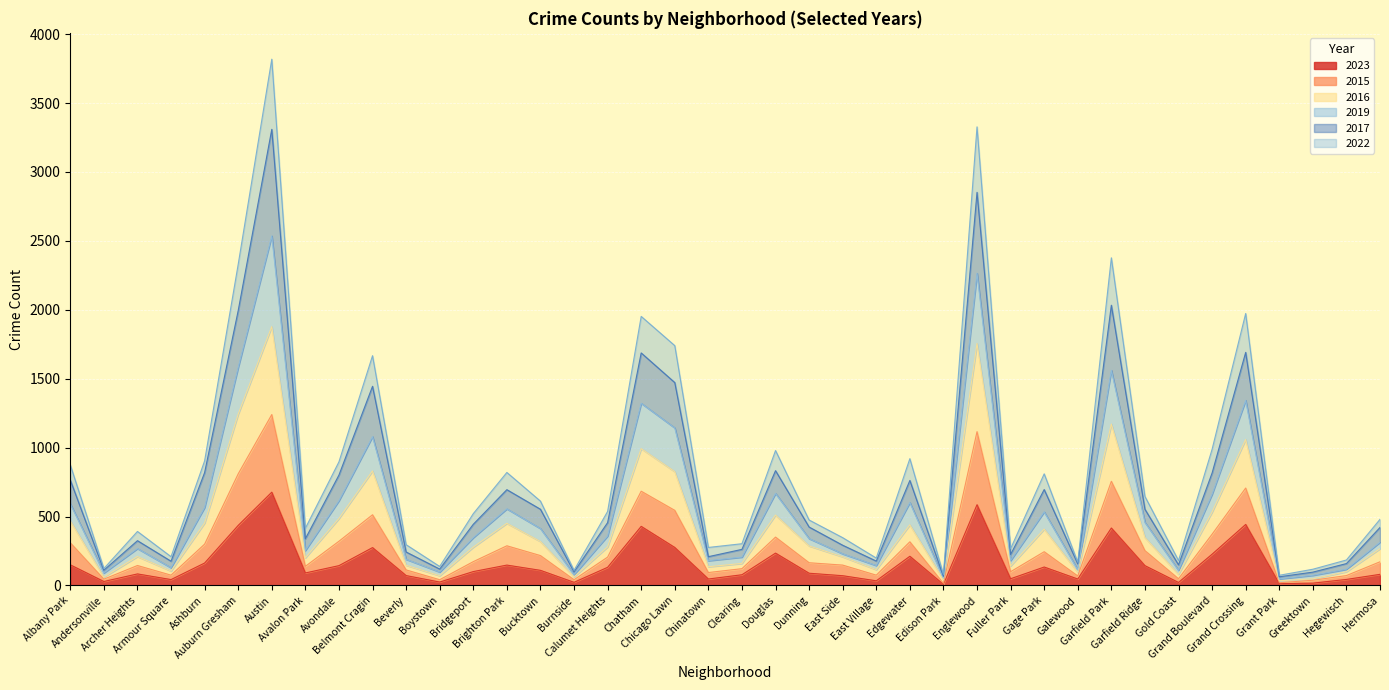

In 2016, how many points are lower than both neighbors (excluding endpoints)?

12